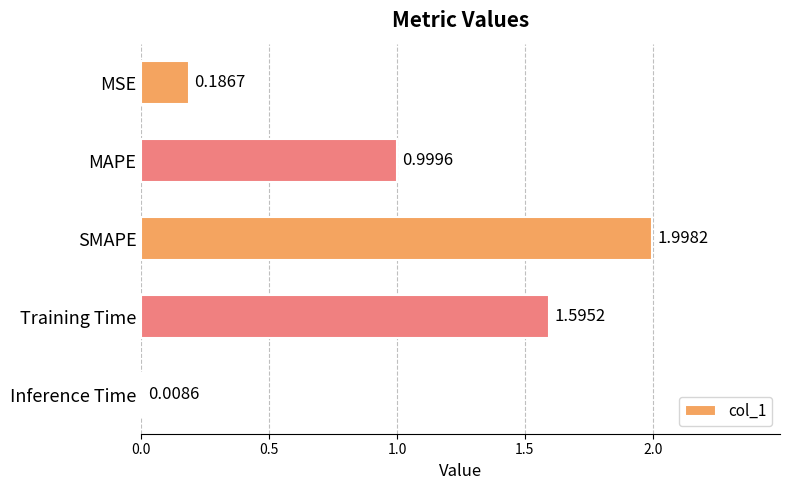

Which has a higher value, MAPE or SMAPE?

SMAPE